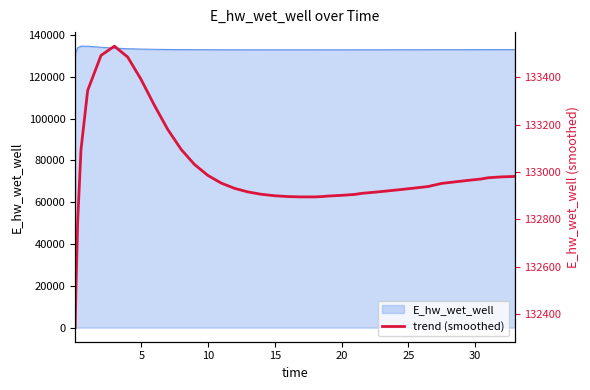

How many data points are above 132945?

20